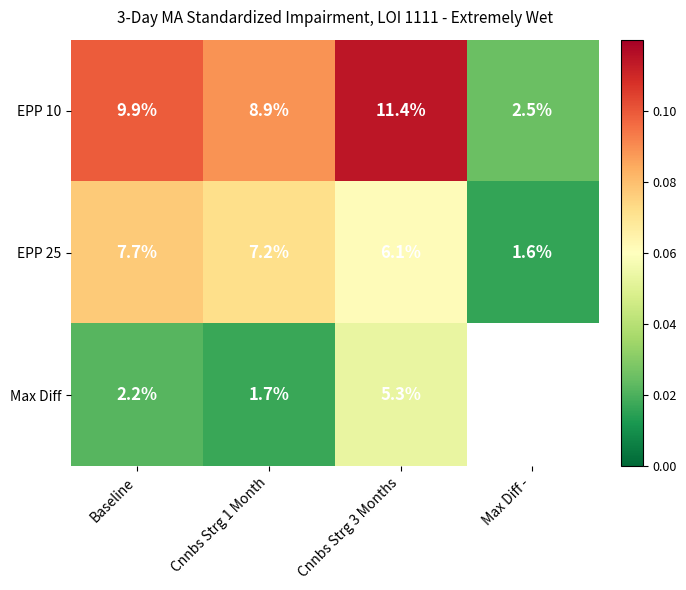

Between Max Diff - and Baseline, which is larger?

Baseline